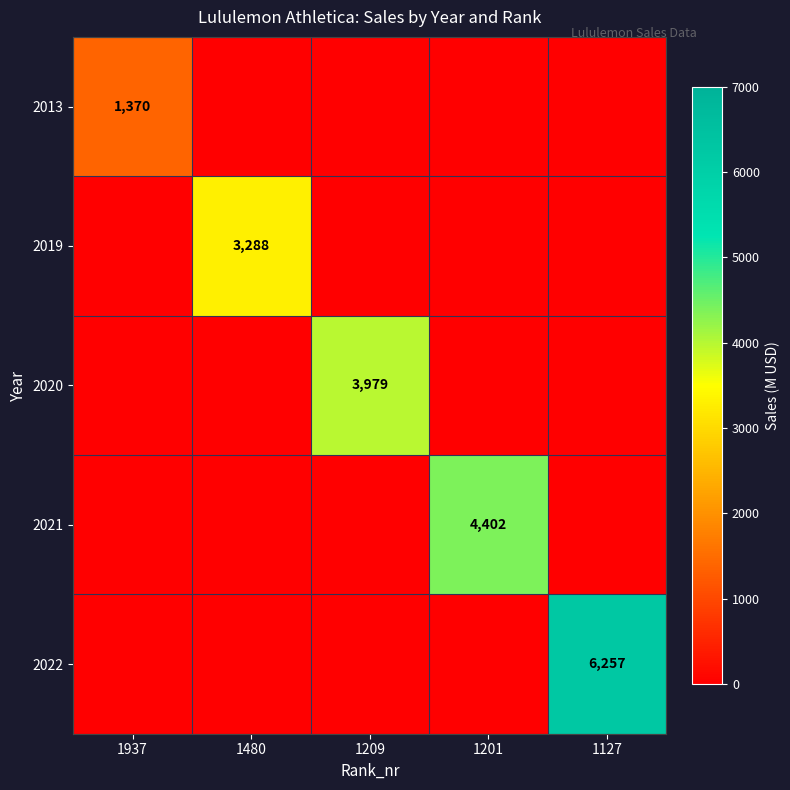

Is it true that 2019 equals 3288 at 1480?

True